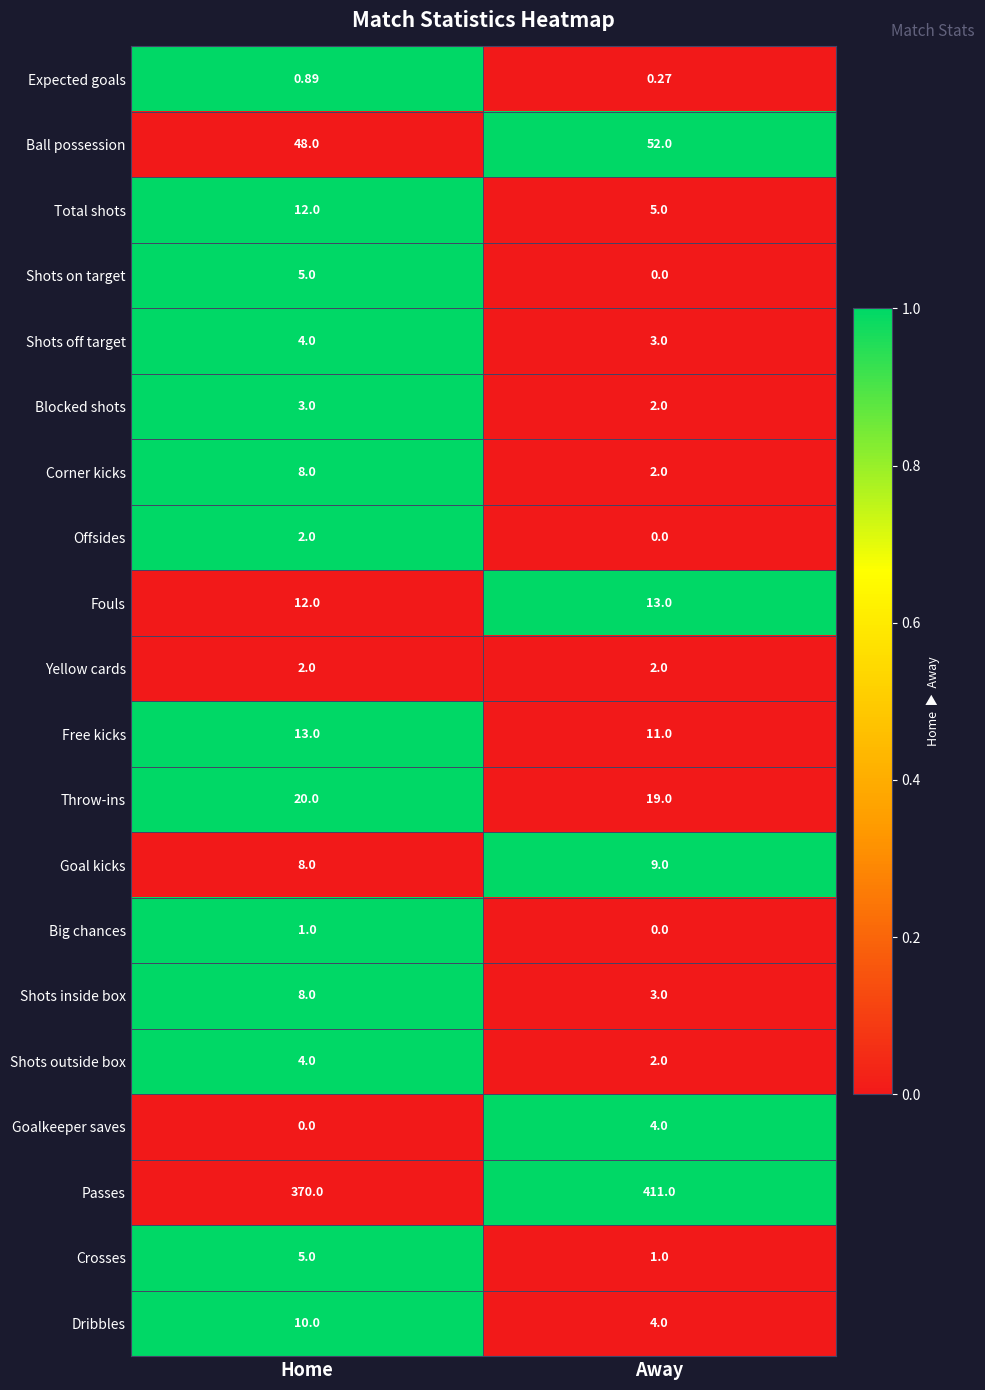

Which series changed the most between Home and Away?

Passes